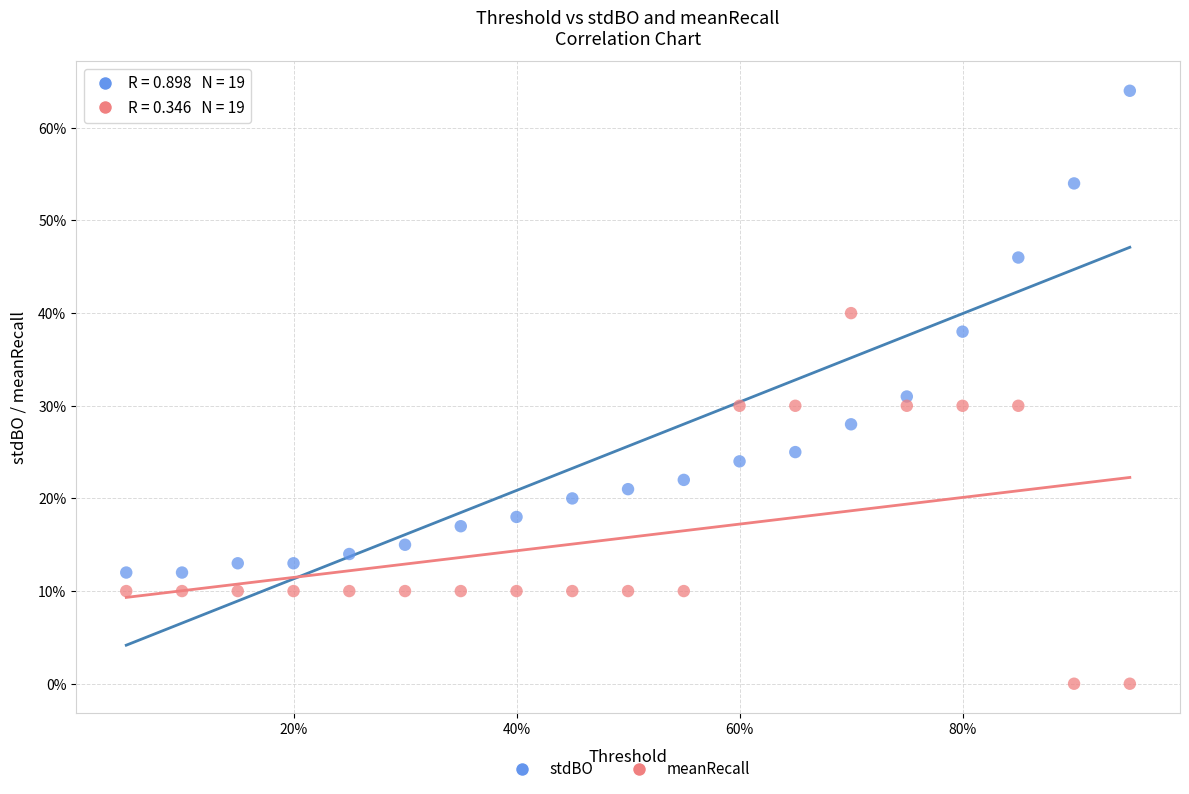

What are all the series names shown in the legend?

stdBO, meanRecall